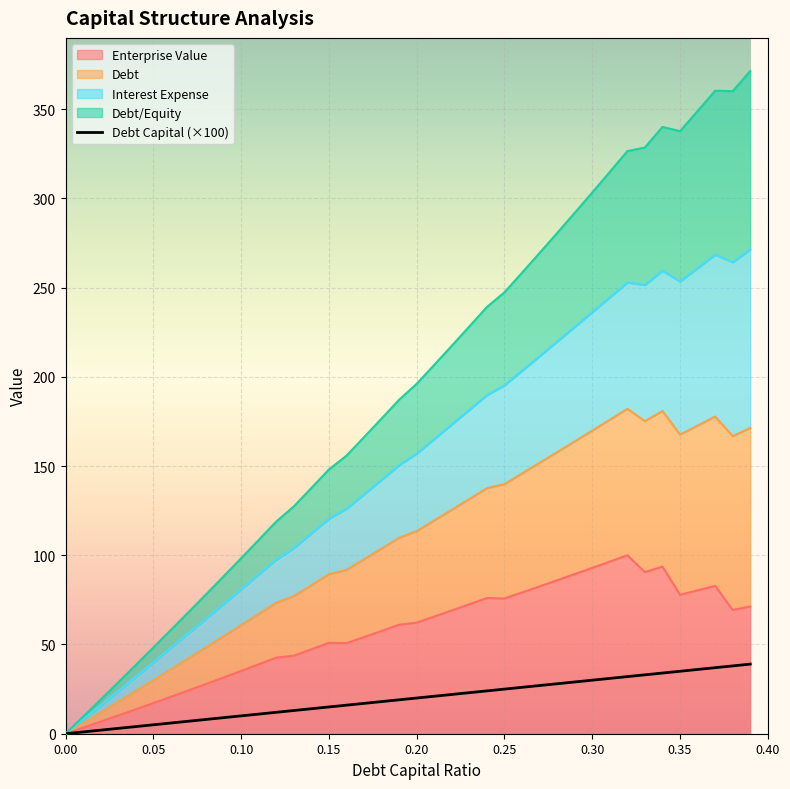

Is it true that the value at 0.35 is 11.7?

False